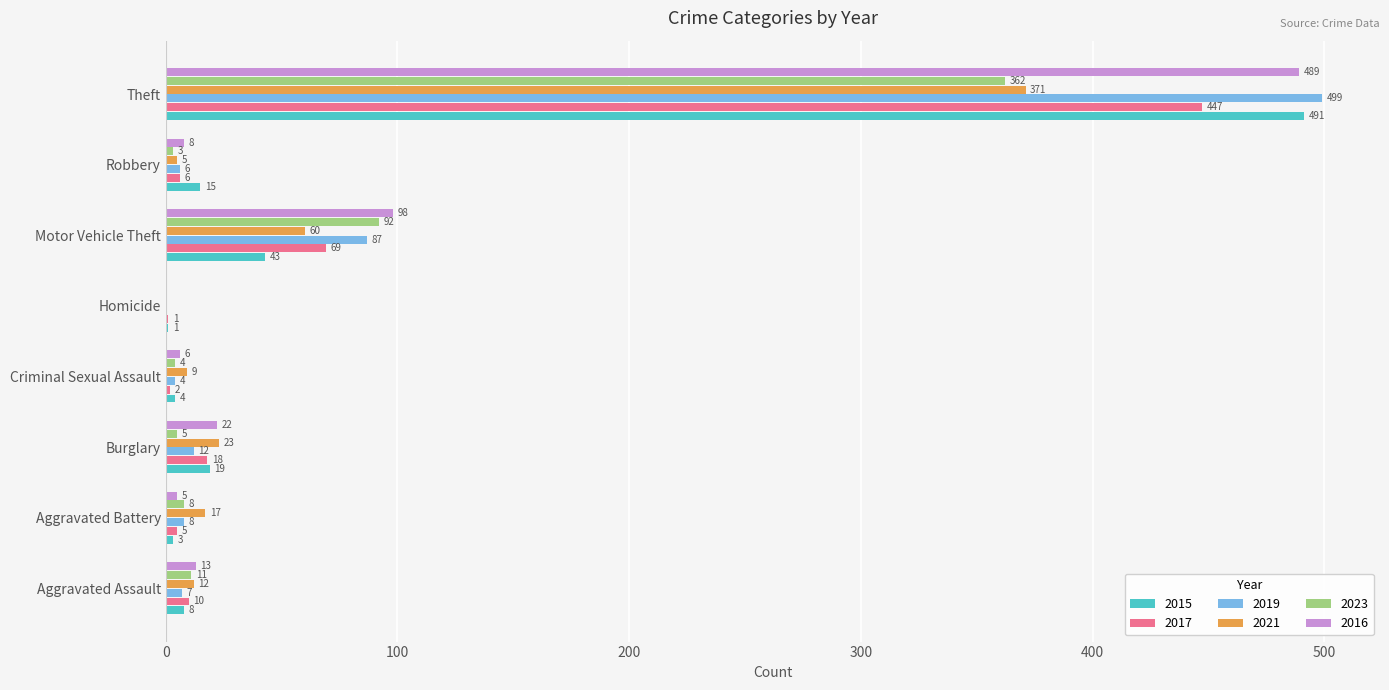

Which series has the largest total across all categories?

2016